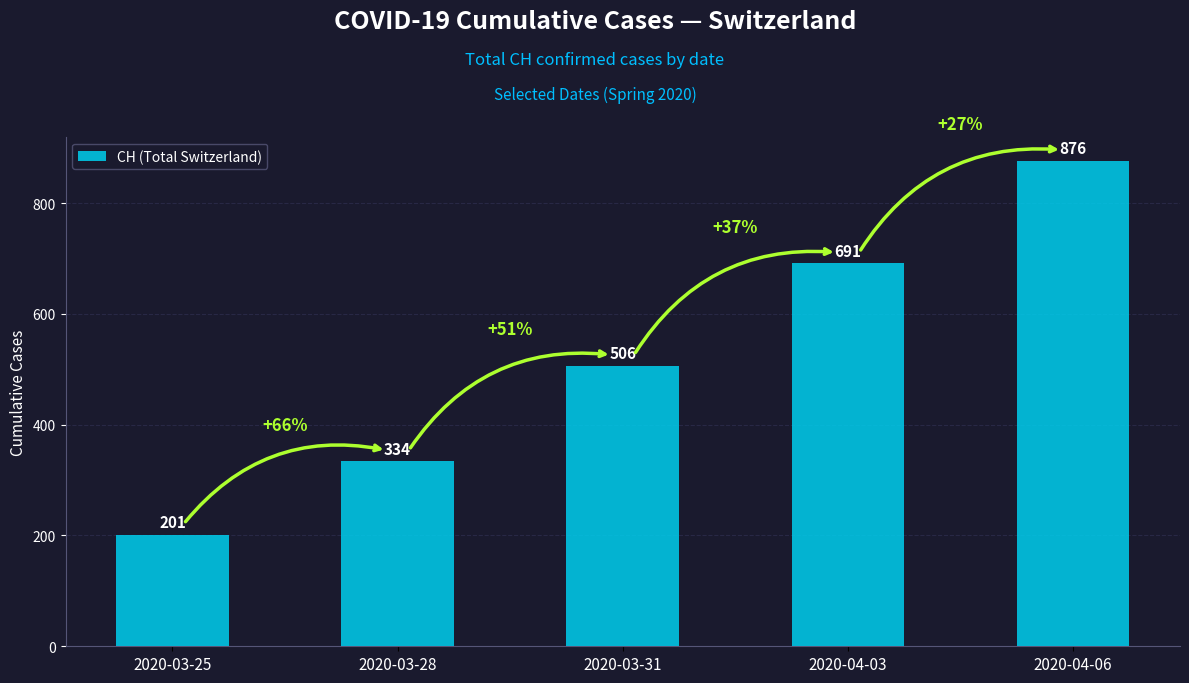

What position from the right is 2020-04-03?

2